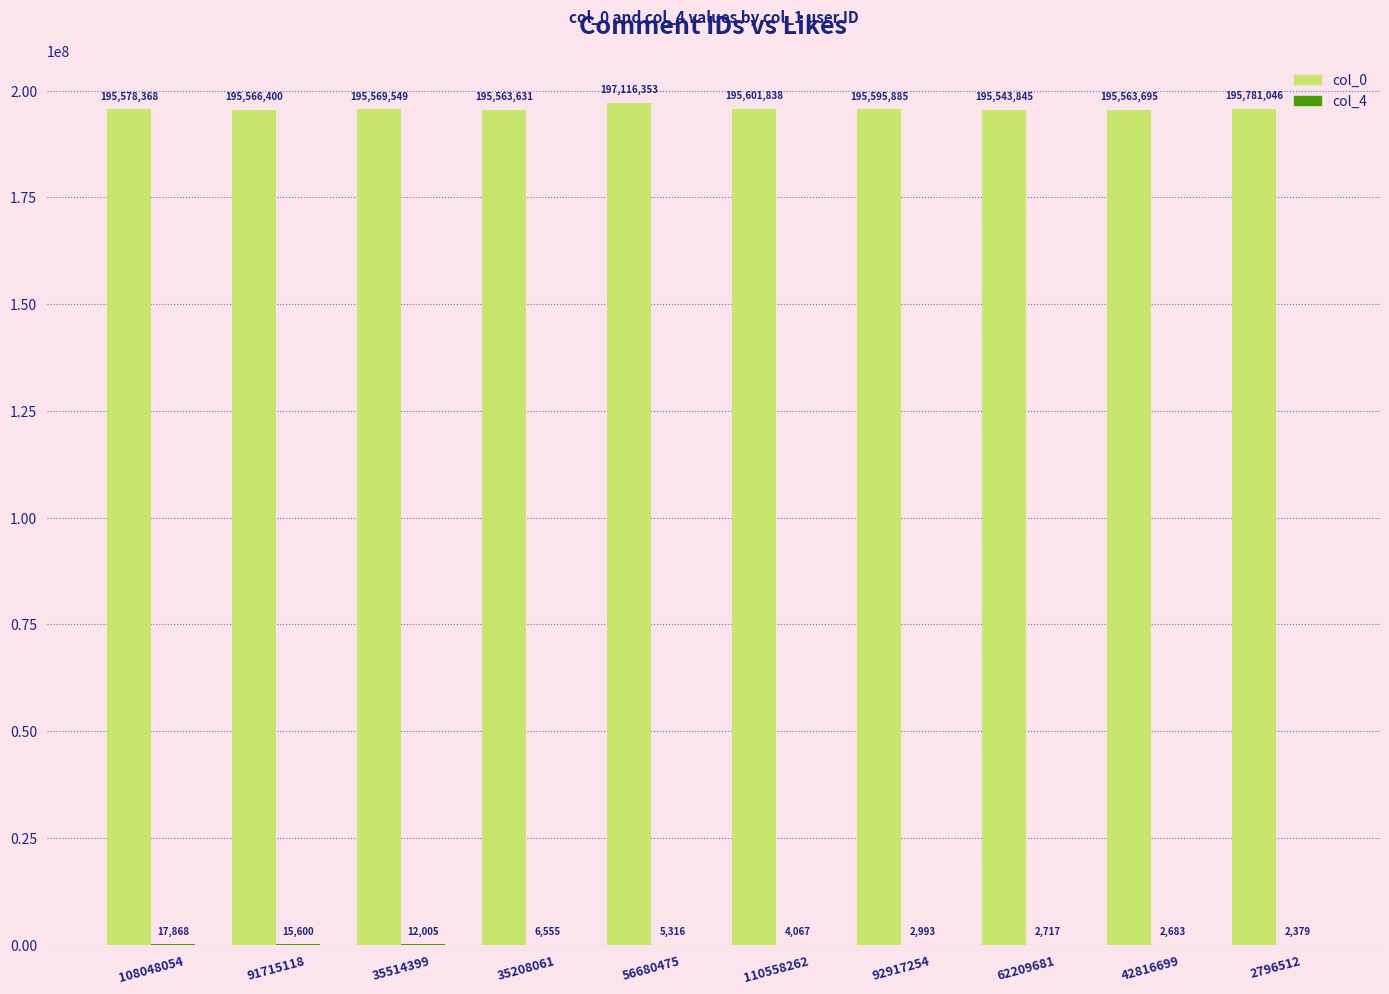

The value of col_0 at 92917254 is 297557663. True or false?

False